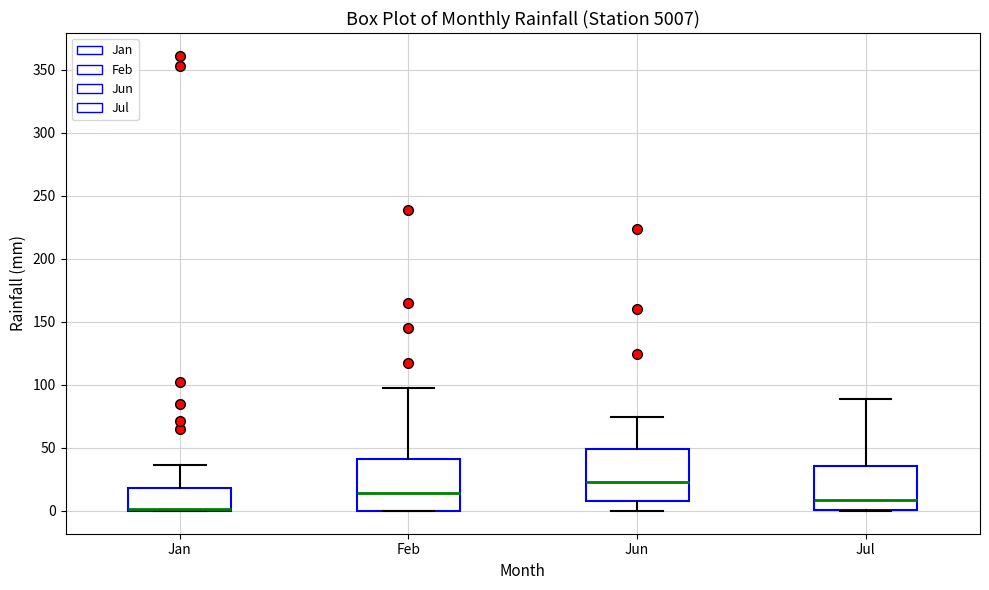

Reading left to right, read every box against the y-axis: the position of its median line, the range the box covers, and the ends of its whiskers. The values are not printed on the chart, so give them approximately, as read against the axis.

Jan: median 0 (drawn on the box's lower edge), box 0 to 20, whiskers 0 to 35
Feb: median 15, box 0 to 40, whiskers 0 to 100
Jun: median 25, box 10 to 50, whiskers 0 to 75
Jul: median 10, box 0 to 35, whiskers 0 to 90